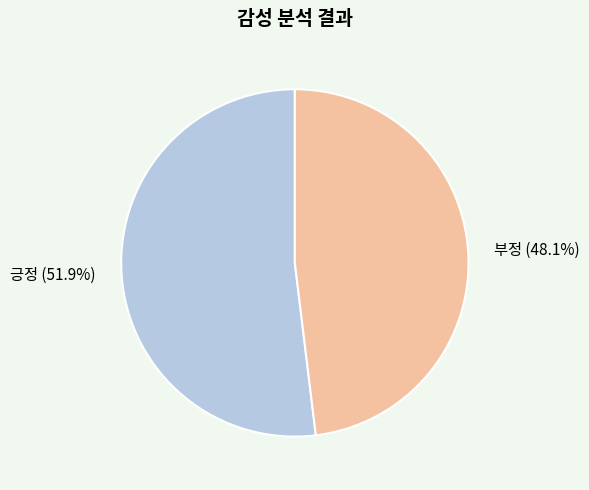

To the nearest percent, what is the difference between the 긍정 and 부정 slice percentages?

4%